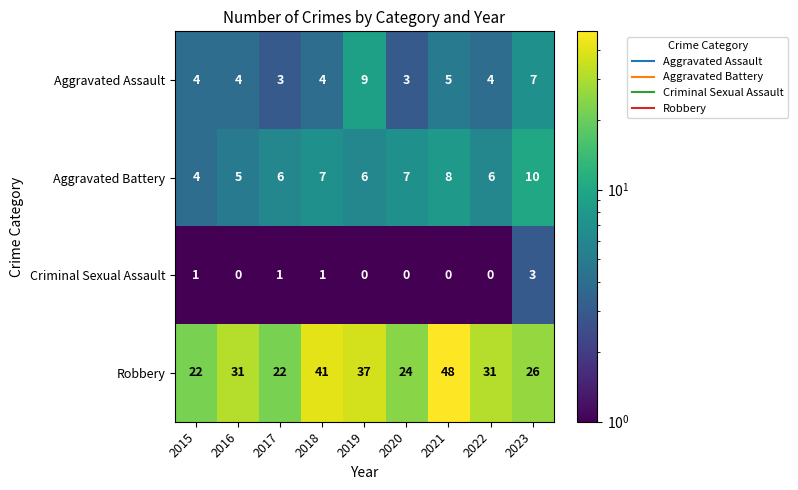

Which series has the largest total across all categories?

Robbery